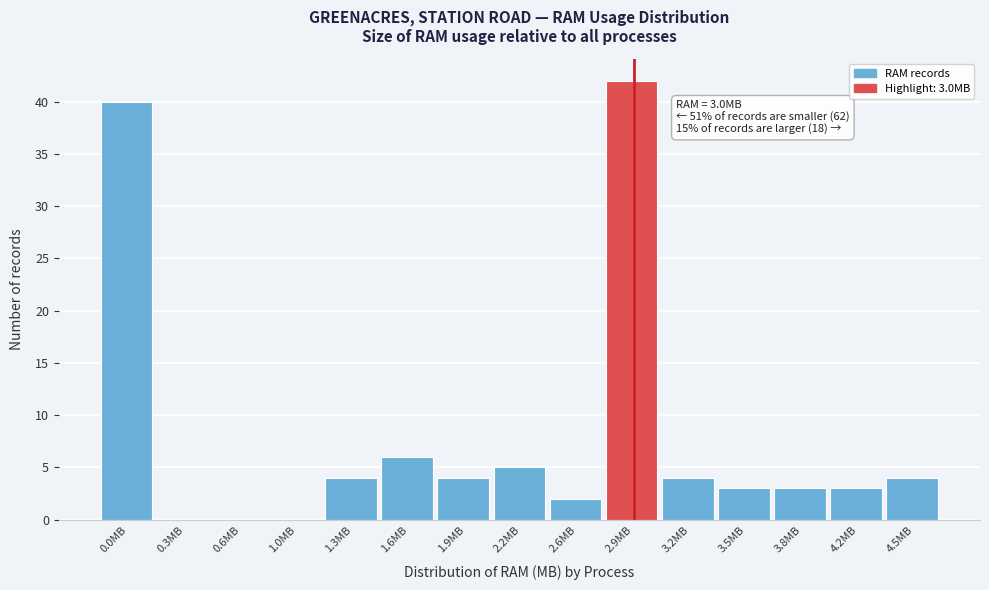

Reading right to left, what are all the values shown in this chart?

4.5MB=4	4.2MB=3	3.8MB=3	3.5MB=3	3.2MB=4	2.9MB=42	2.6MB=2	2.2MB=5	1.9MB=4	1.6MB=6	1.3MB=4	1.0MB=0	0.6MB=0	0.3MB=0	0.0MB=40